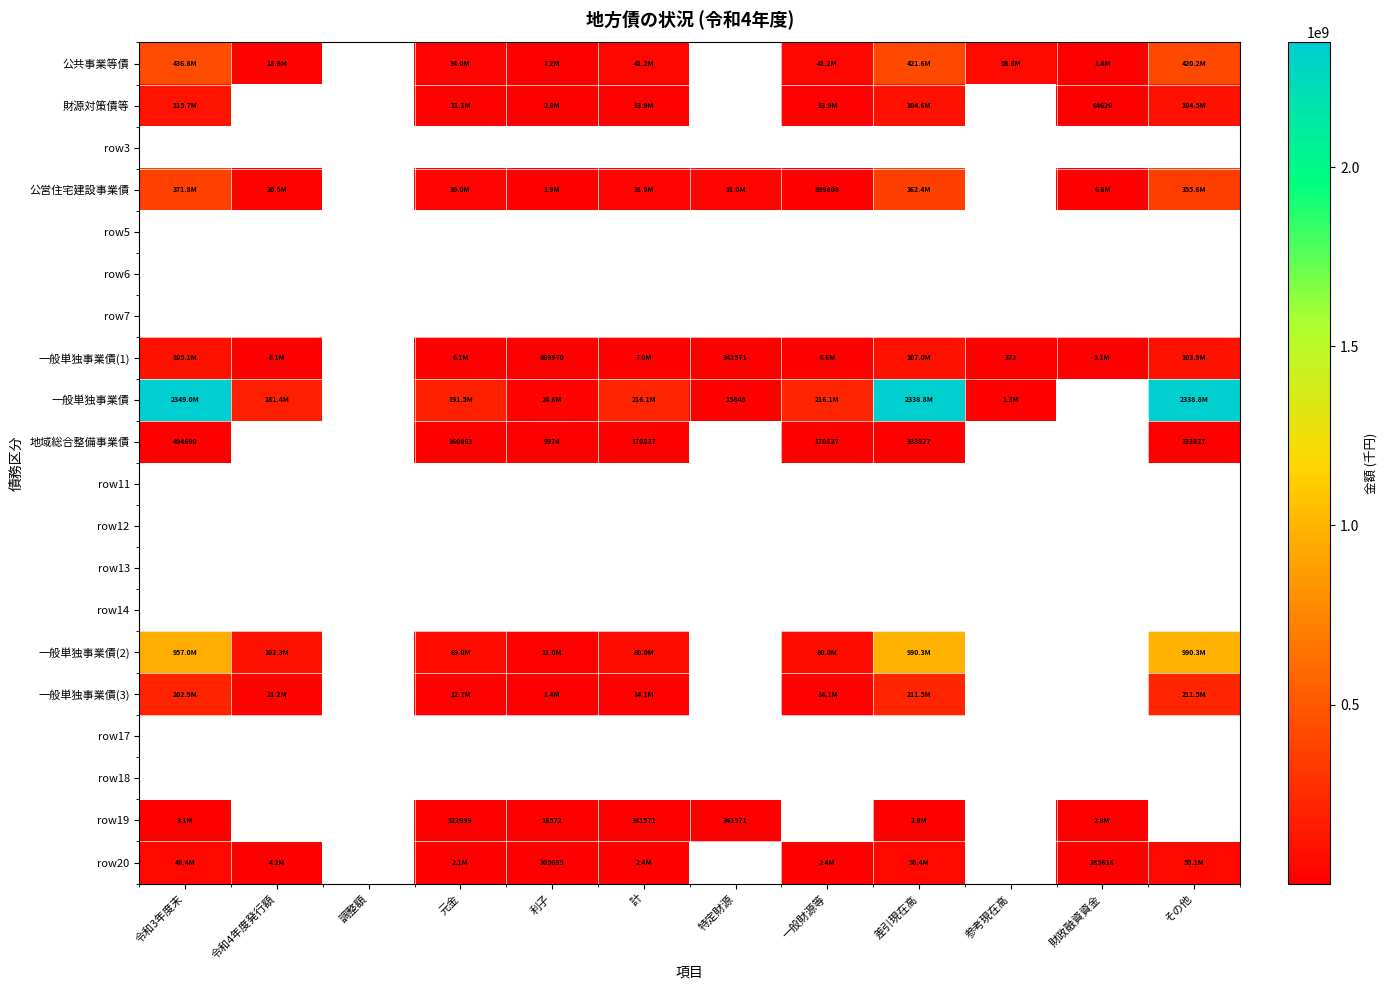

The value of 地域総合整備事業債 at 計 is 170837. True or false?

True